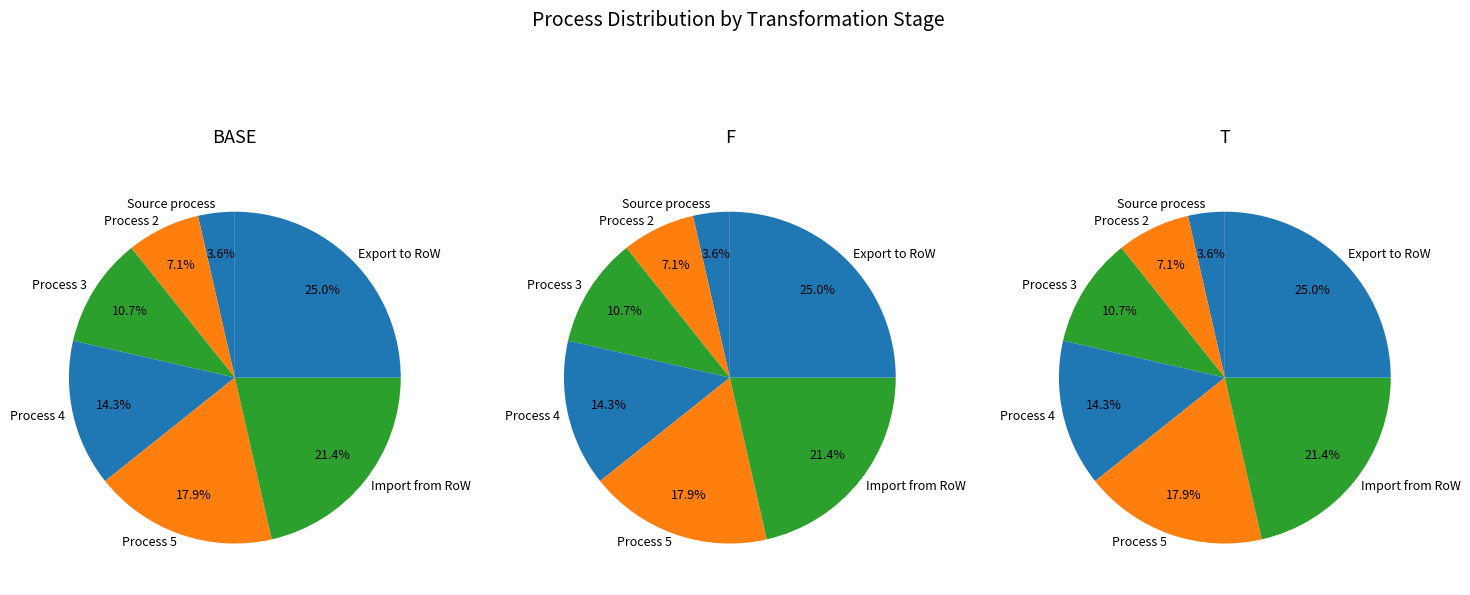

What is the smallest slice in the pie chart?

Source process